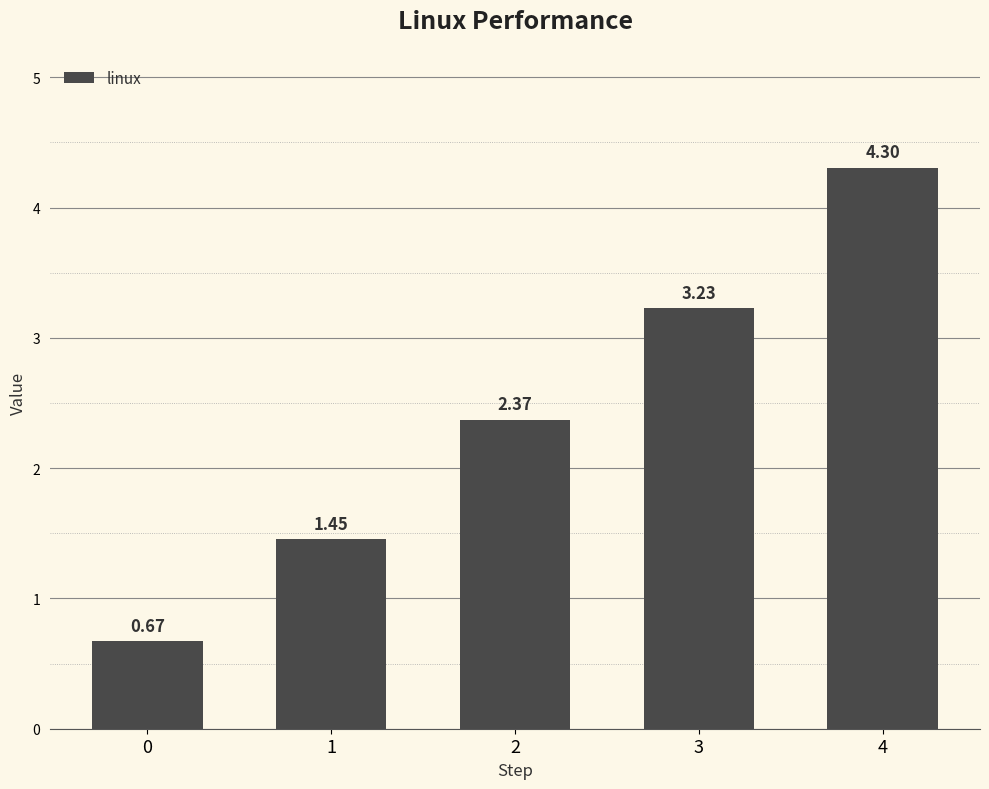

What is the greatest value displayed?

4.3